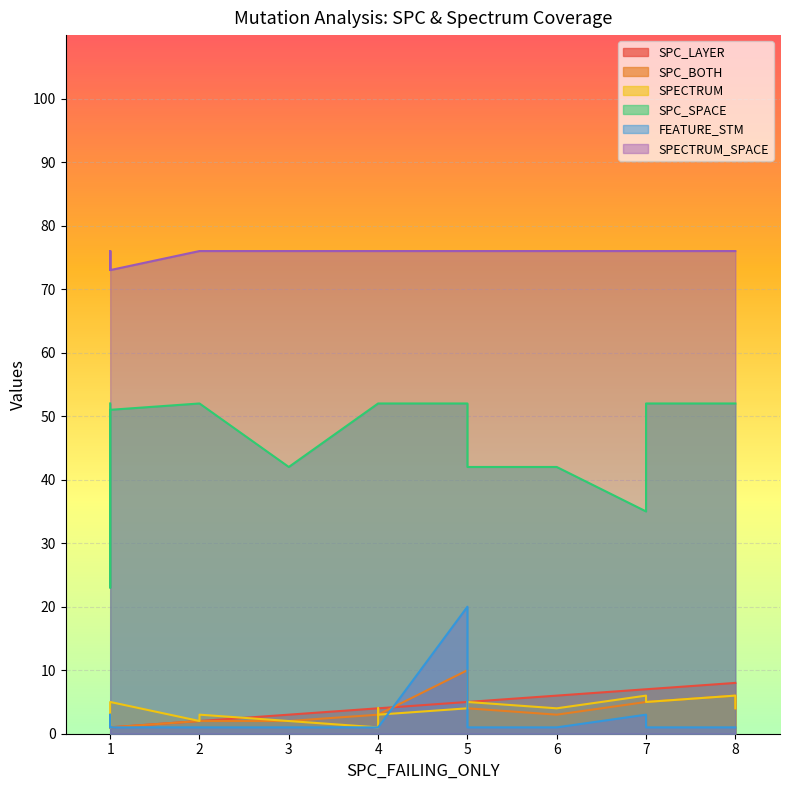

The FEATURE_STM series shows 2 at 5. True or false?

False